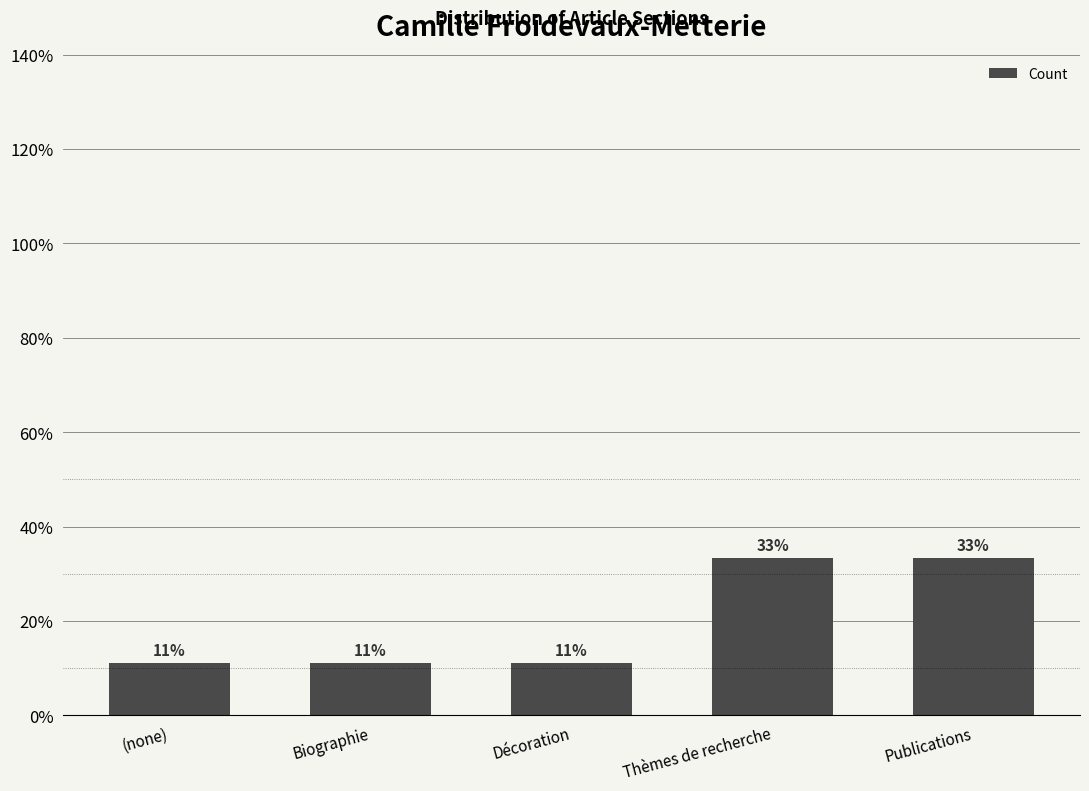

Where is the data nearest to the value 0?

(none)